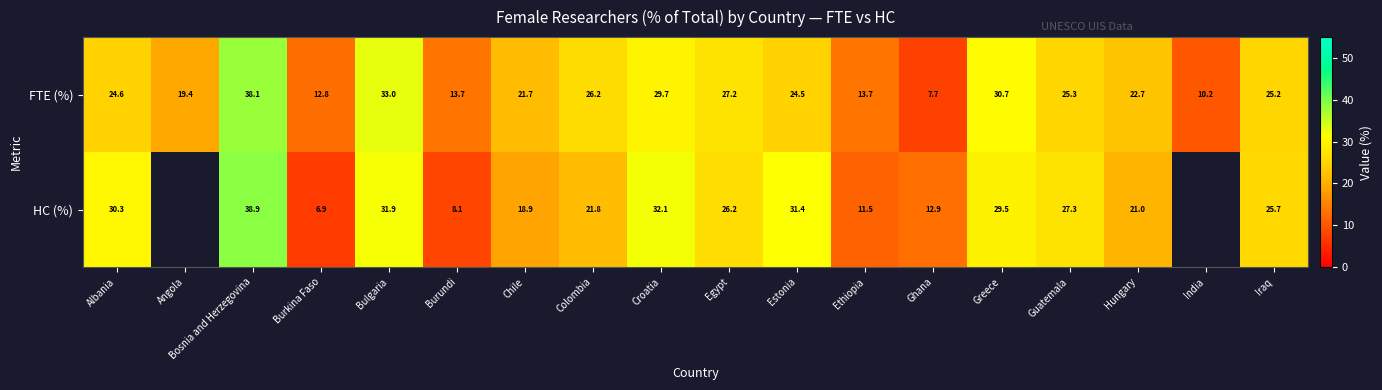

Is the value of FTE (%) at Guatemala greater than the value of HC (%) at Estonia?

No